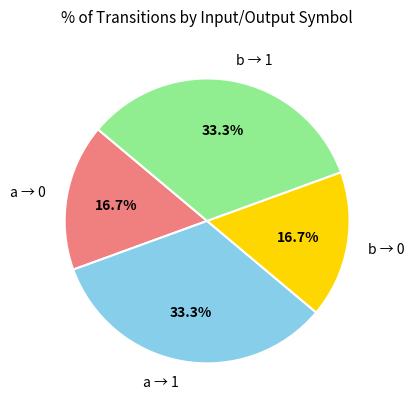

Does b → 1 account for over 50% of the chart?

No